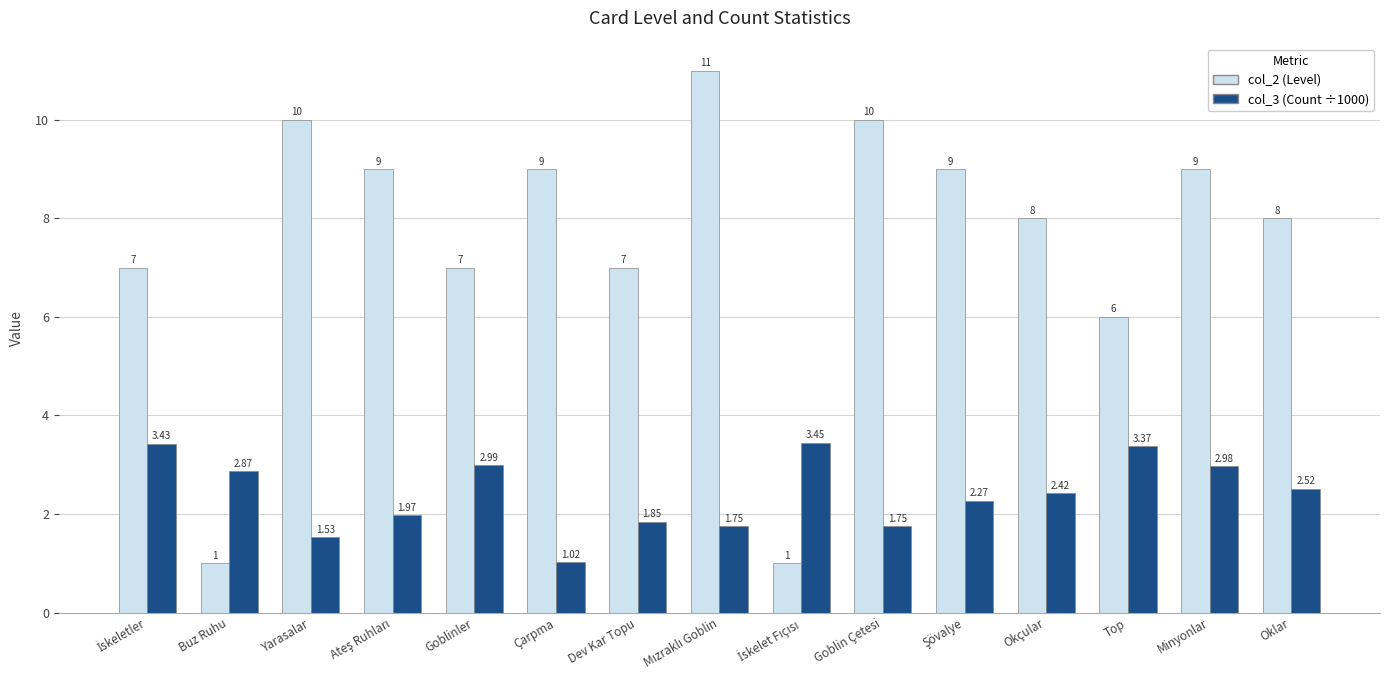

Which series has the largest total across all categories?

col_2 (Level)